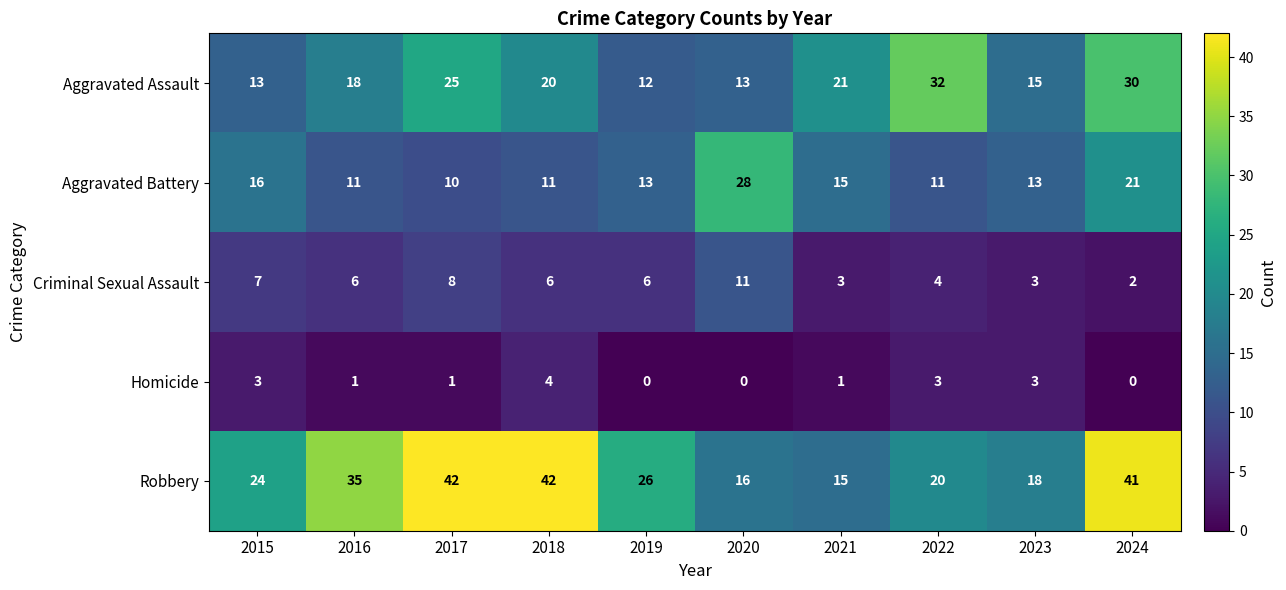

The value of Criminal Sexual Assault at 2016 is 4. True or false?

False